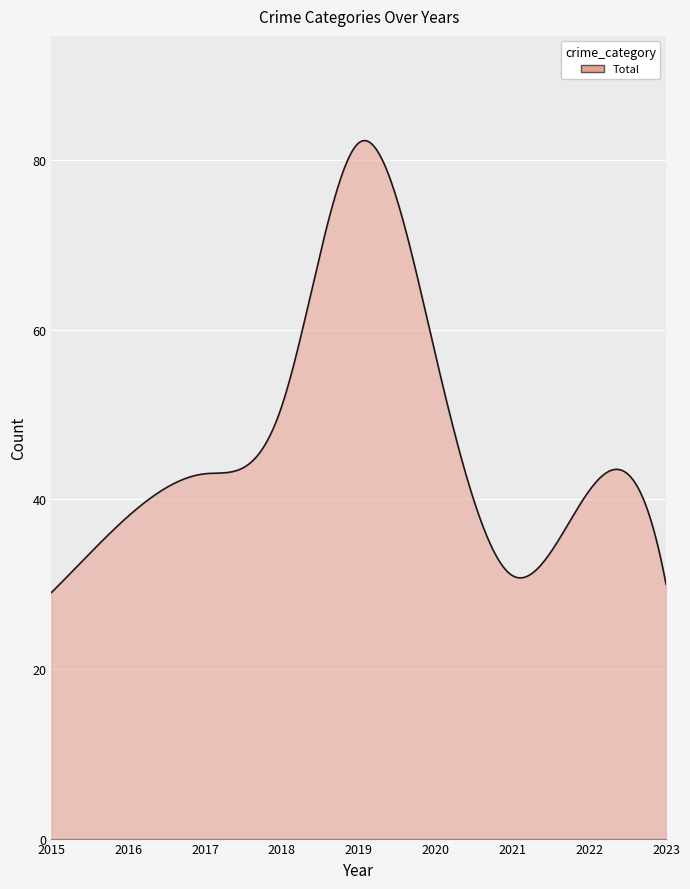

What is the smallest value displayed?

29.0